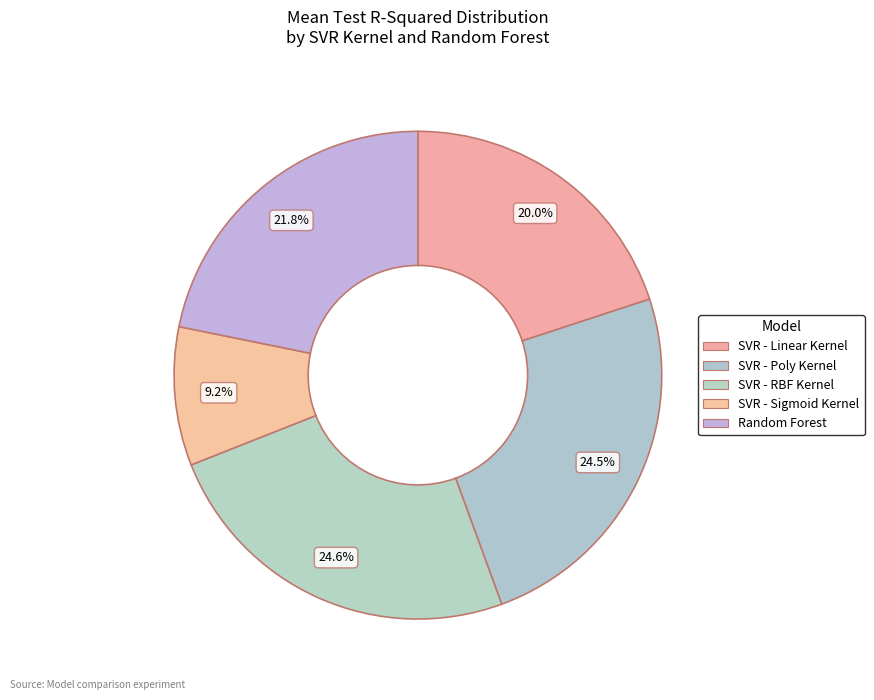

Does SVR - Poly Kernel account for over 50% of the chart?

No